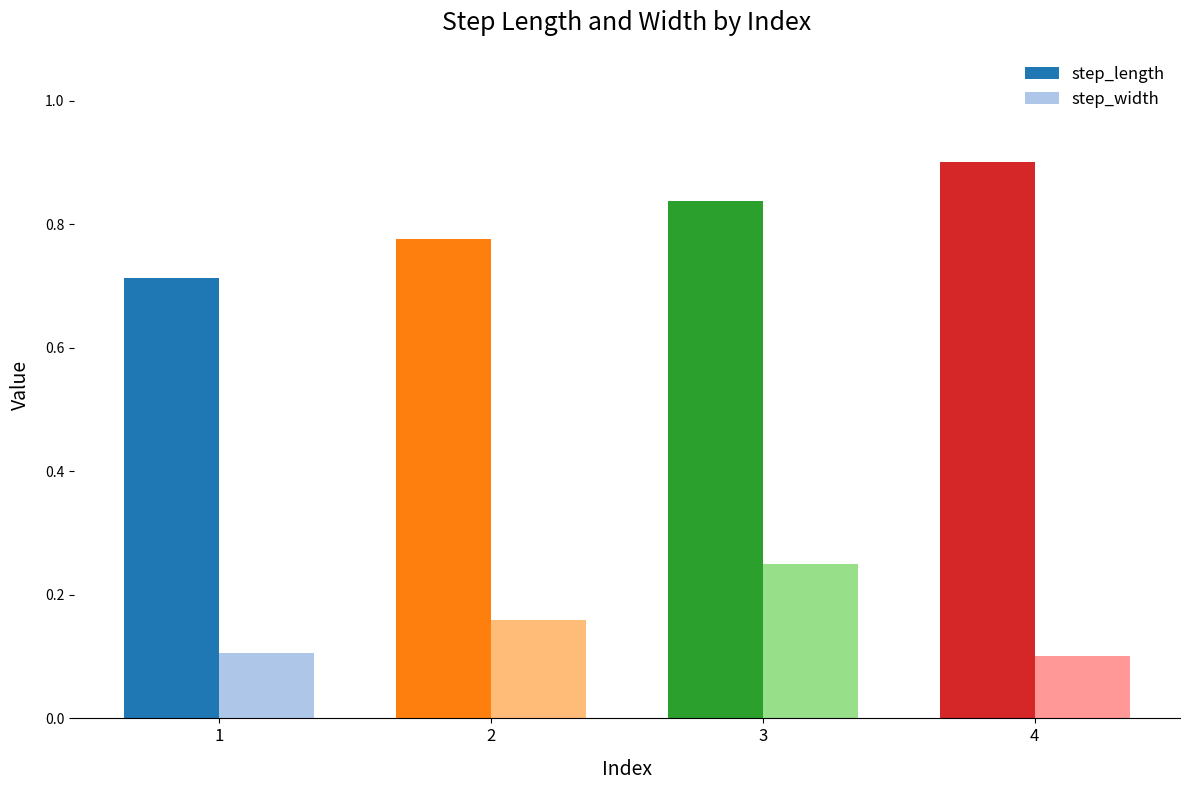

What value does the step_length series have at 4?

0.9